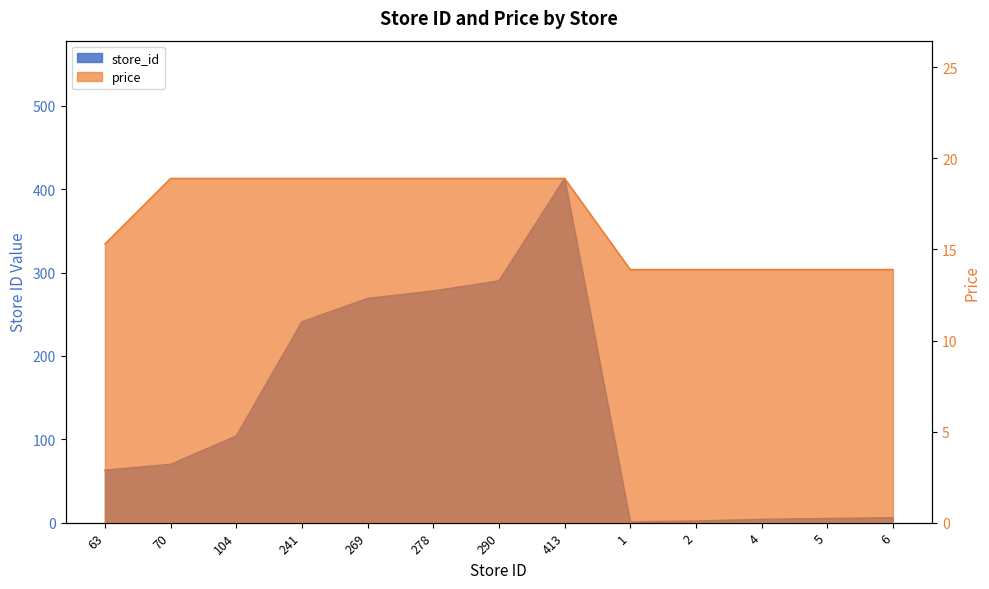

Rank the series by their maximum value, from lowest to highest.

price, store_id